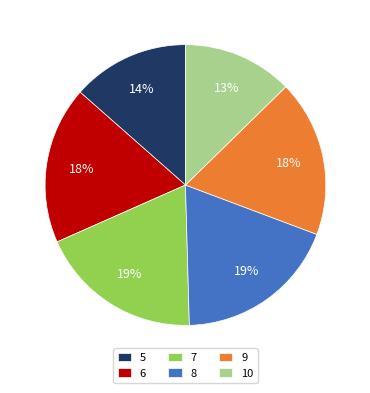

Do 6 and 9 together represent more than half of the pie?

No